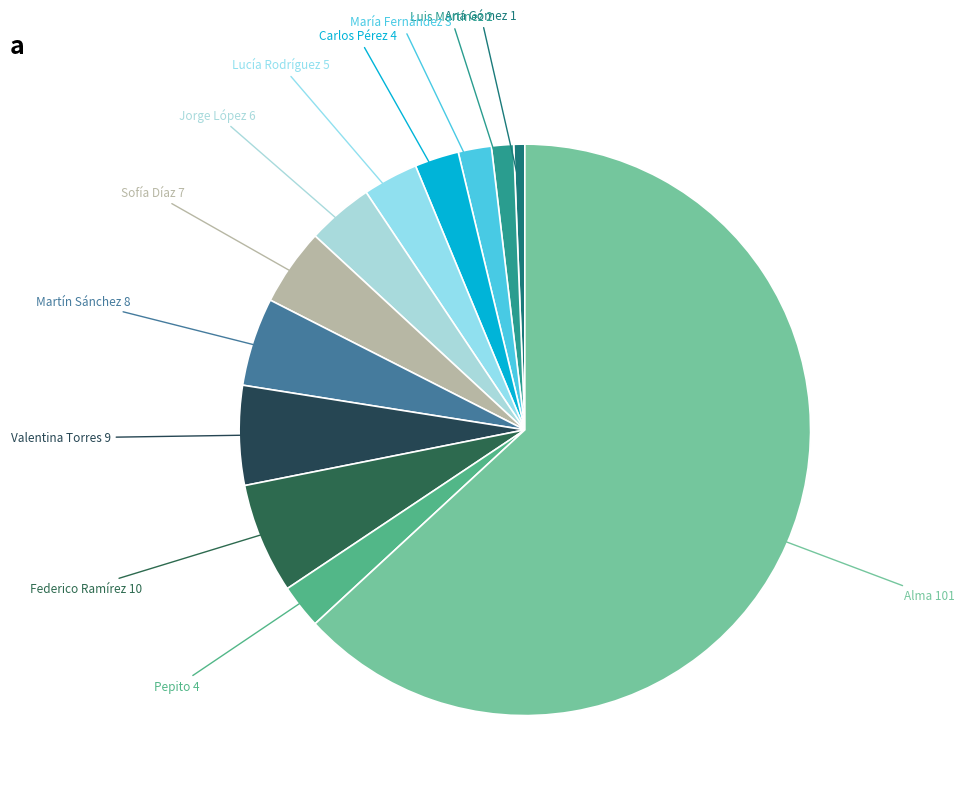

Count the number of slices in the pie.

12